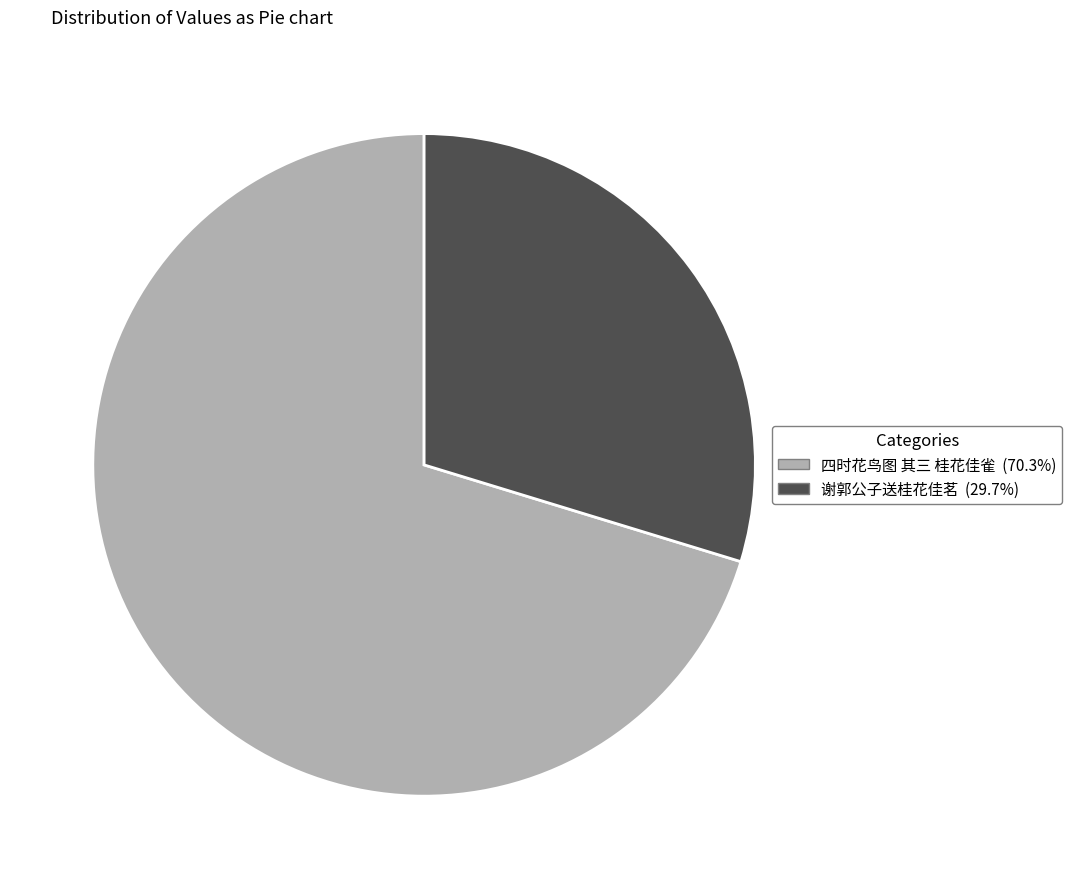

Rank the categories by value from highest to lowest.

四时花鸟图 其三 桂花佳雀, 谢郭公子送桂花佳茗